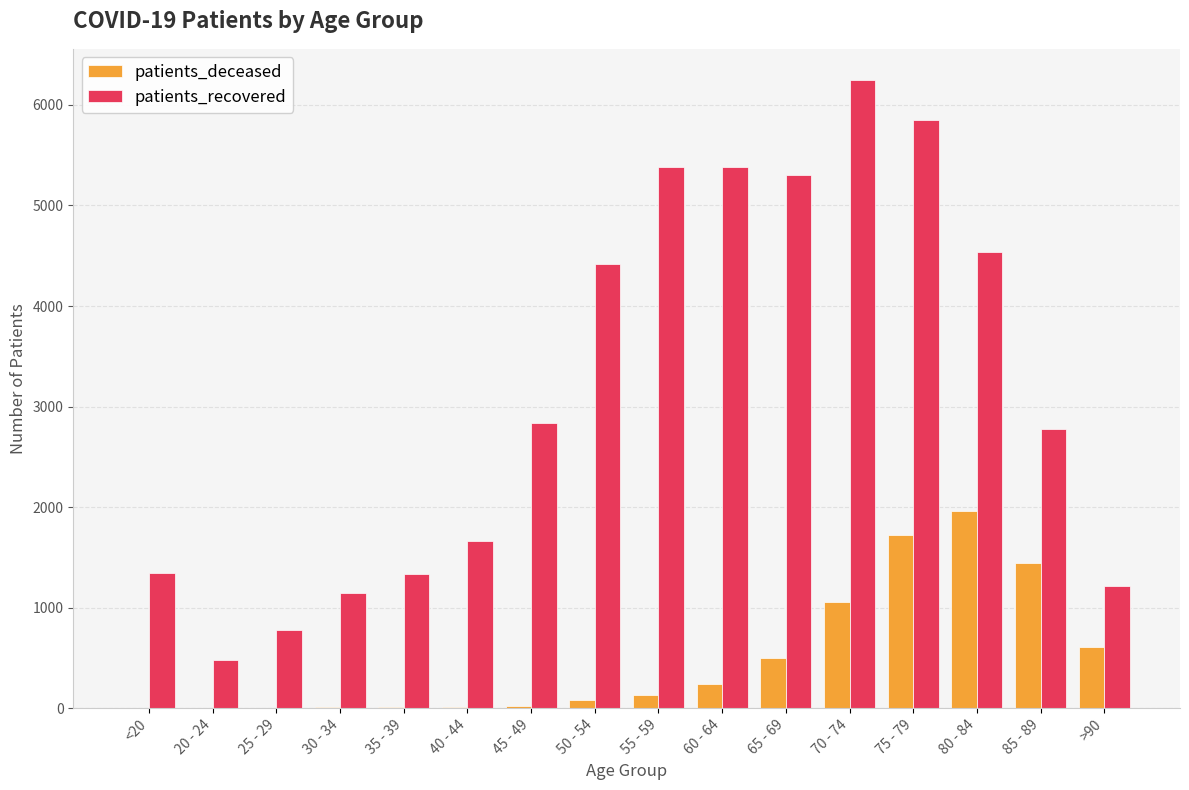

What is the sum of all patients_deceased values?

7811